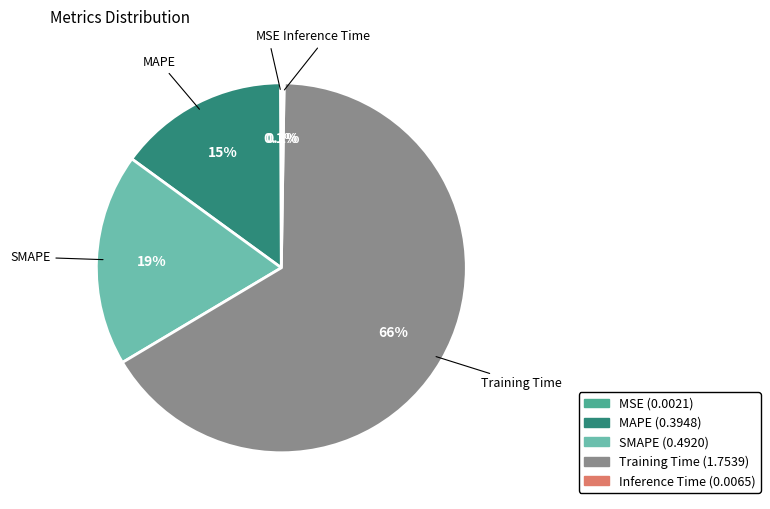

What portion of the pie excludes MAPE?

85.1%